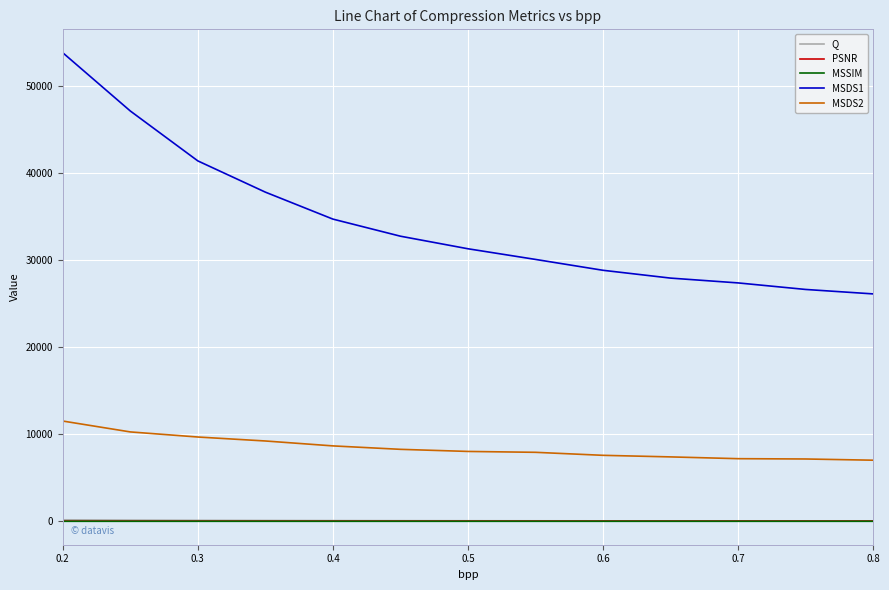

Which series has the largest total across all categories?

MSDS1